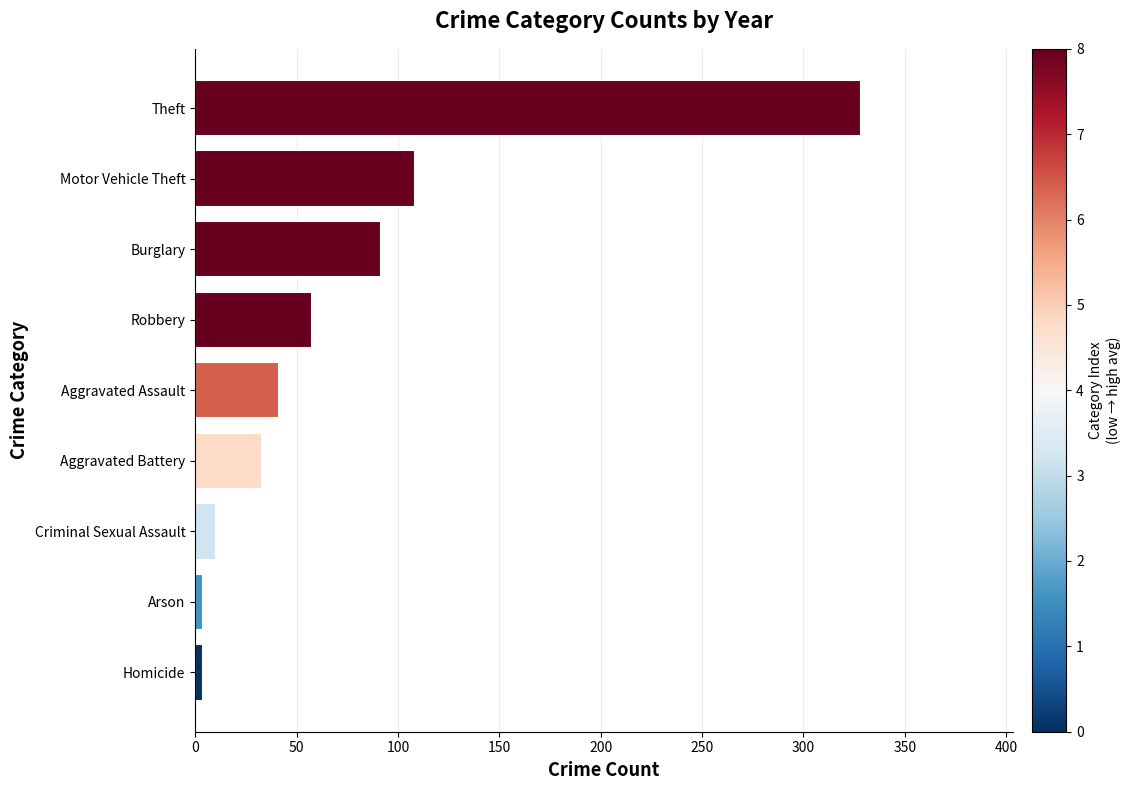

What is the change in value from Criminal Sexual Assault to Theft?

+318.3